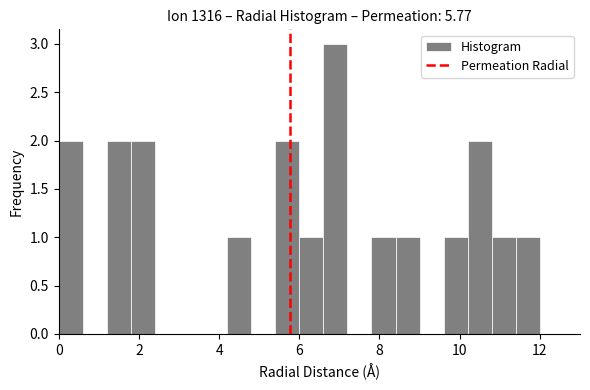

Read against the x-axis, roughly where is the centre of the tallest bar?

7.0